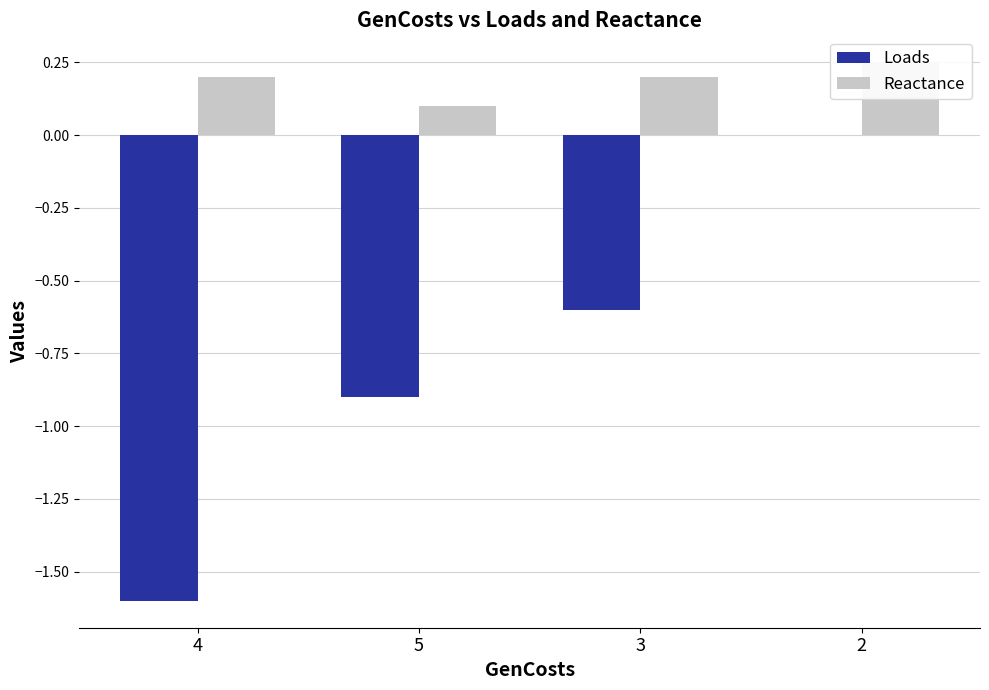

What is the difference between the maximum and minimum values in the Loads series?

1.6